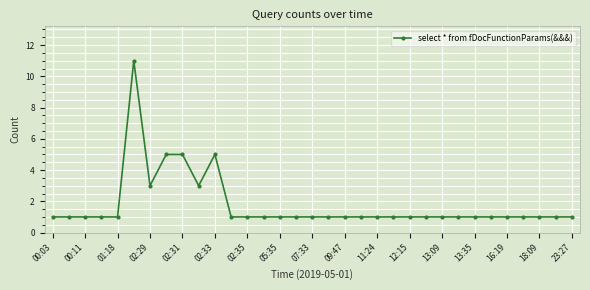

What is the difference between the maximum and minimum values?

10